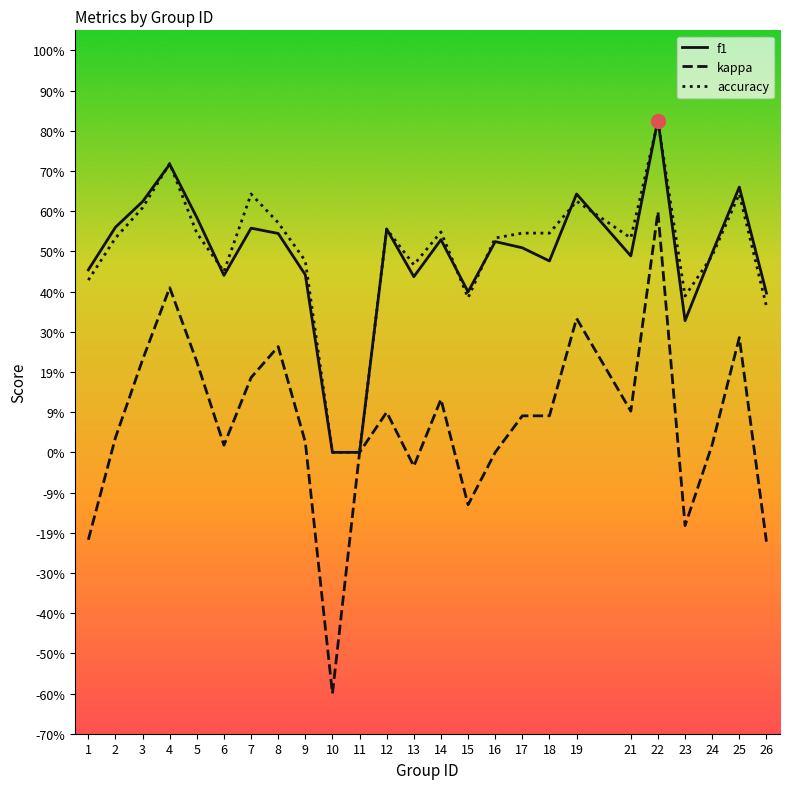

Is it true that accuracy equals -0.3 at 10?

False